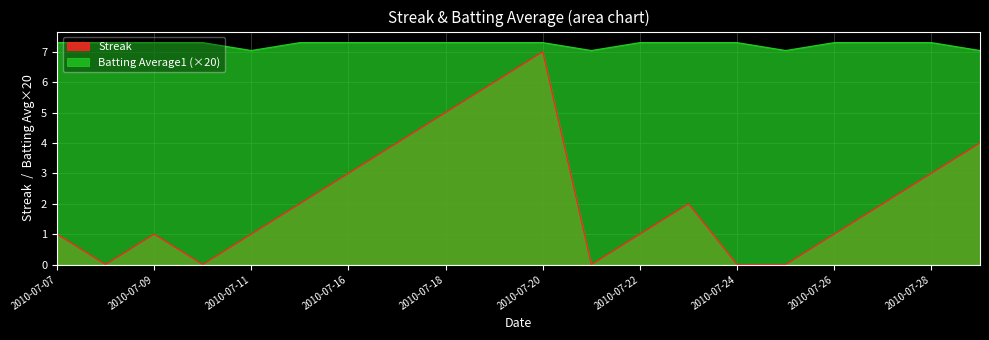

How many lines are shown in the chart?

2